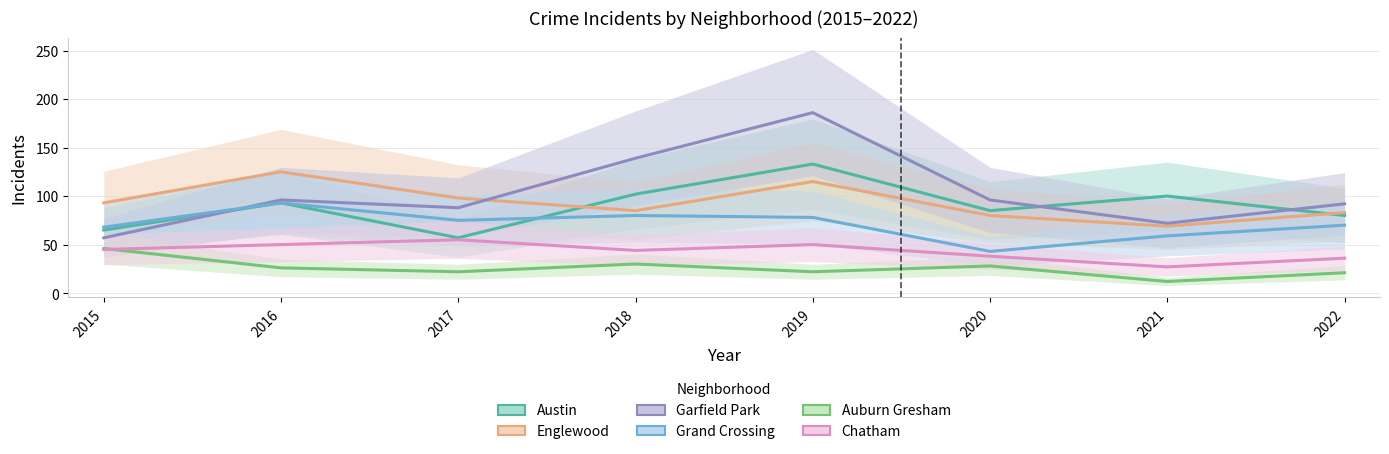

Reading left to right, list all the values displayed in this chart.

Austin: 65	93	57	102	133	85	100	80
Englewood: 93	125	98	85	115	80	69	83
Garfield Park: 57	96	88	139	186	96	72	92
Grand Crossing: 68	93	75	80	78	43	59	70
Auburn Gresham: 46	26	22	30	22	28	12	21
Chatham: 45	50	55	44	50	38	27	36